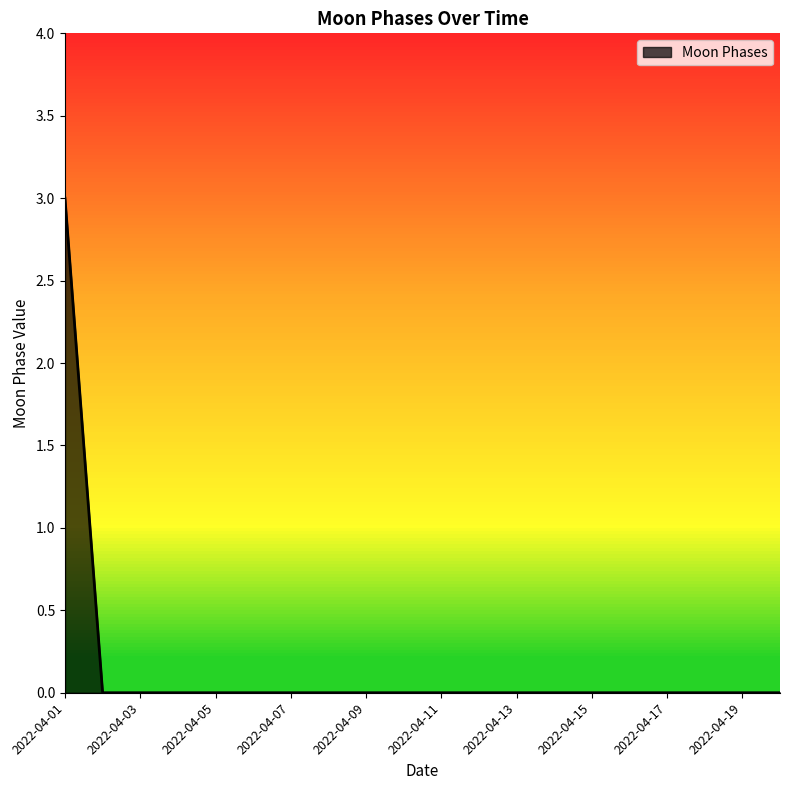

What is the maximum value shown in the chart?

3